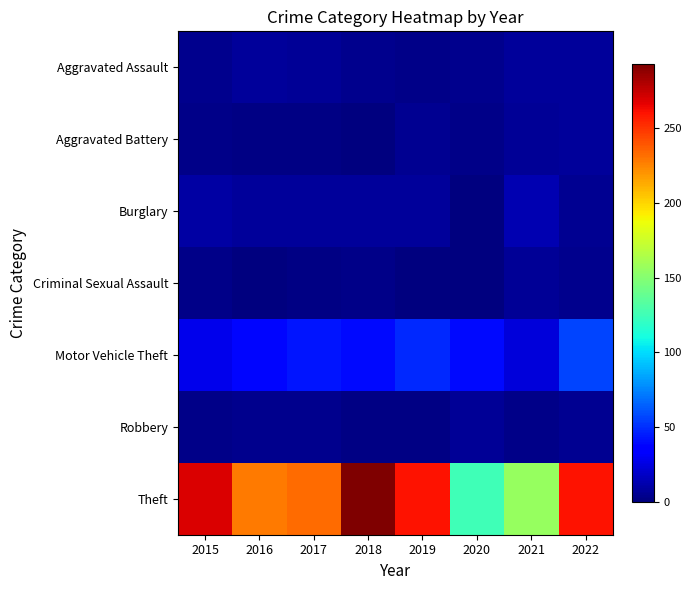

At which category is the sum across all series the highest?

2018